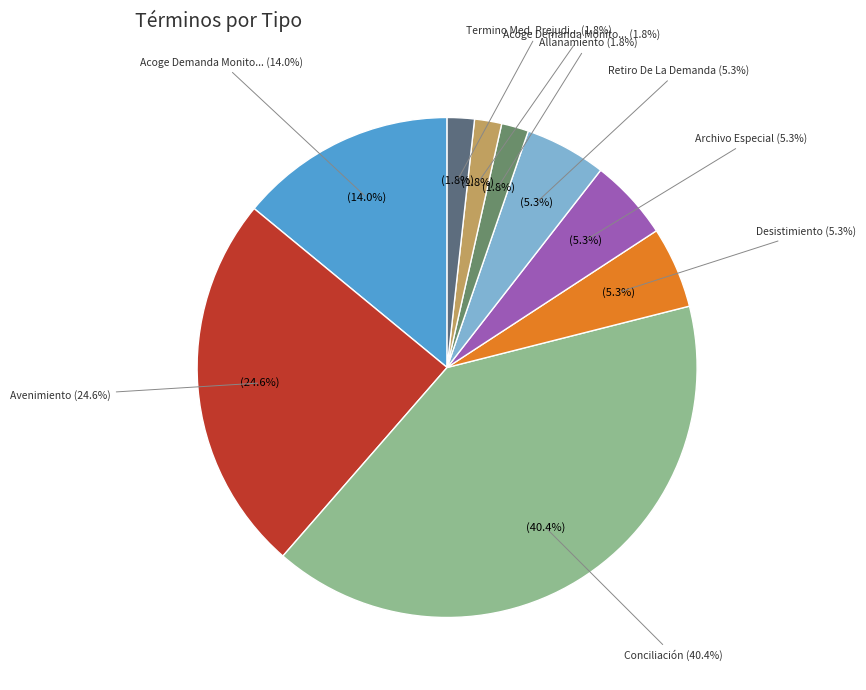

To the nearest percent, what is the difference between the largest and smallest slice percentages?

39%